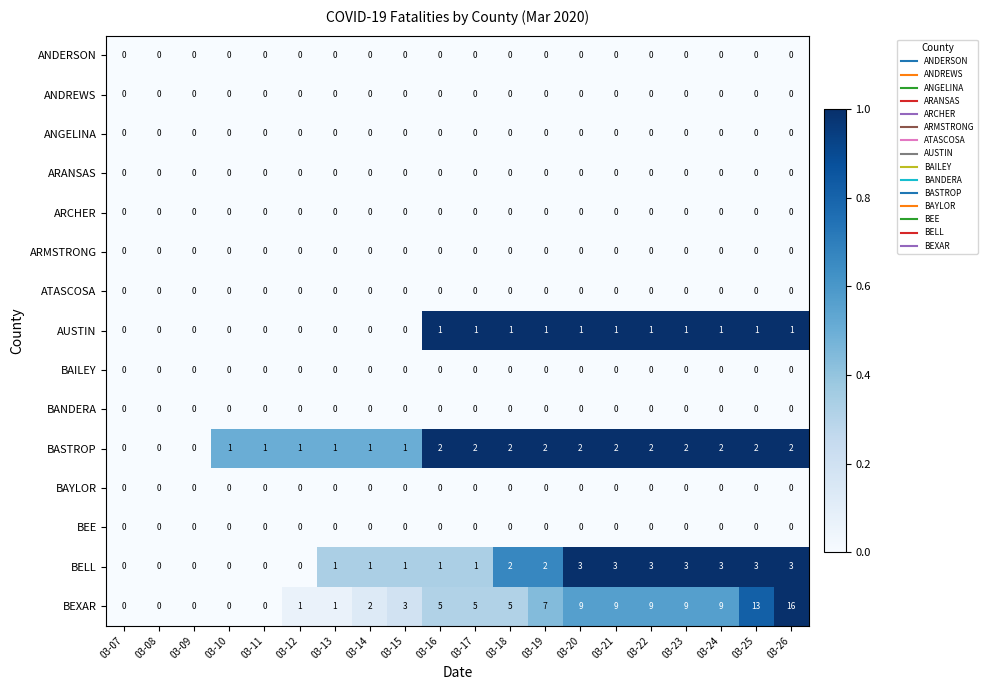

Which series has the largest total across all categories?

BEXAR